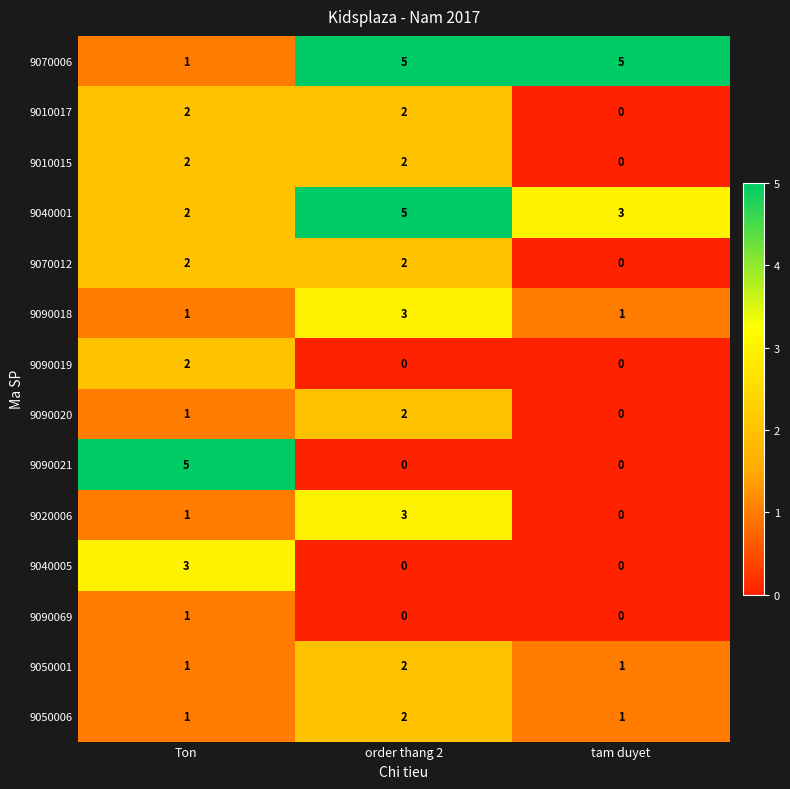

What is the sum of all 9070012 values?

4